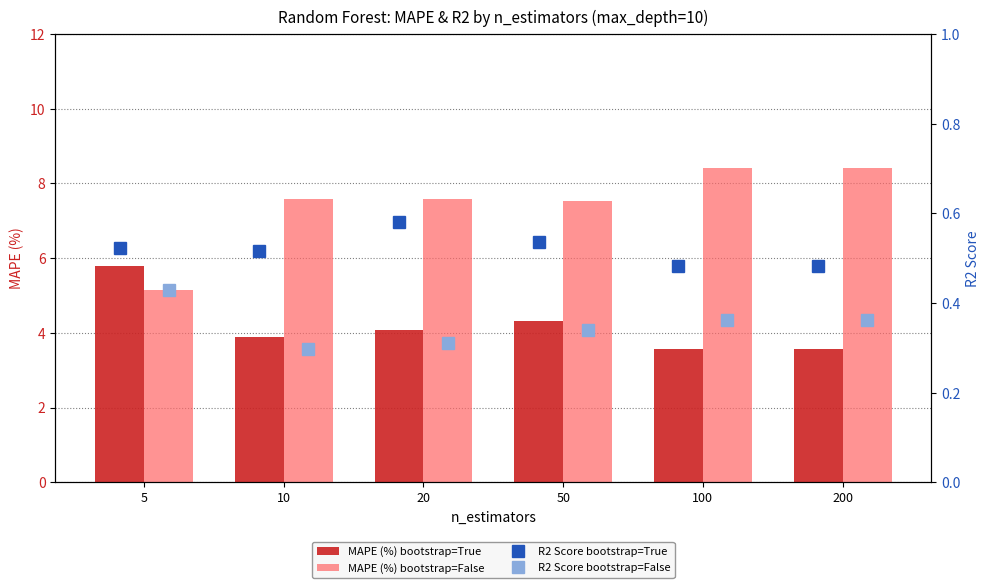

What is the difference between the MAPE (%) bootstrap=False values at 50 and 10?

0.1